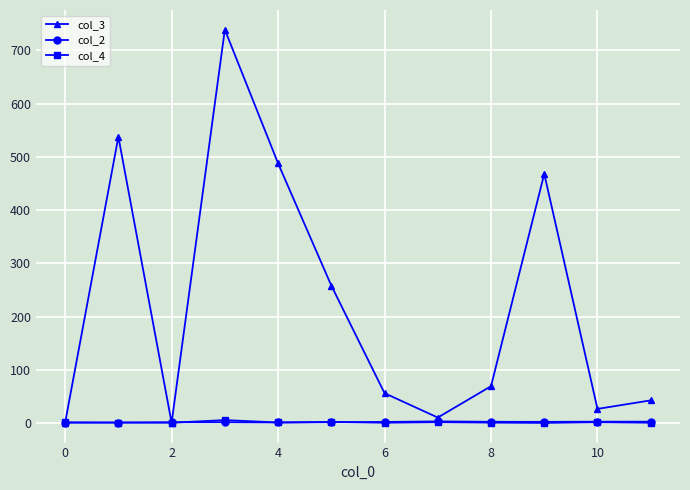

Which series has the largest total across all categories?

col_3